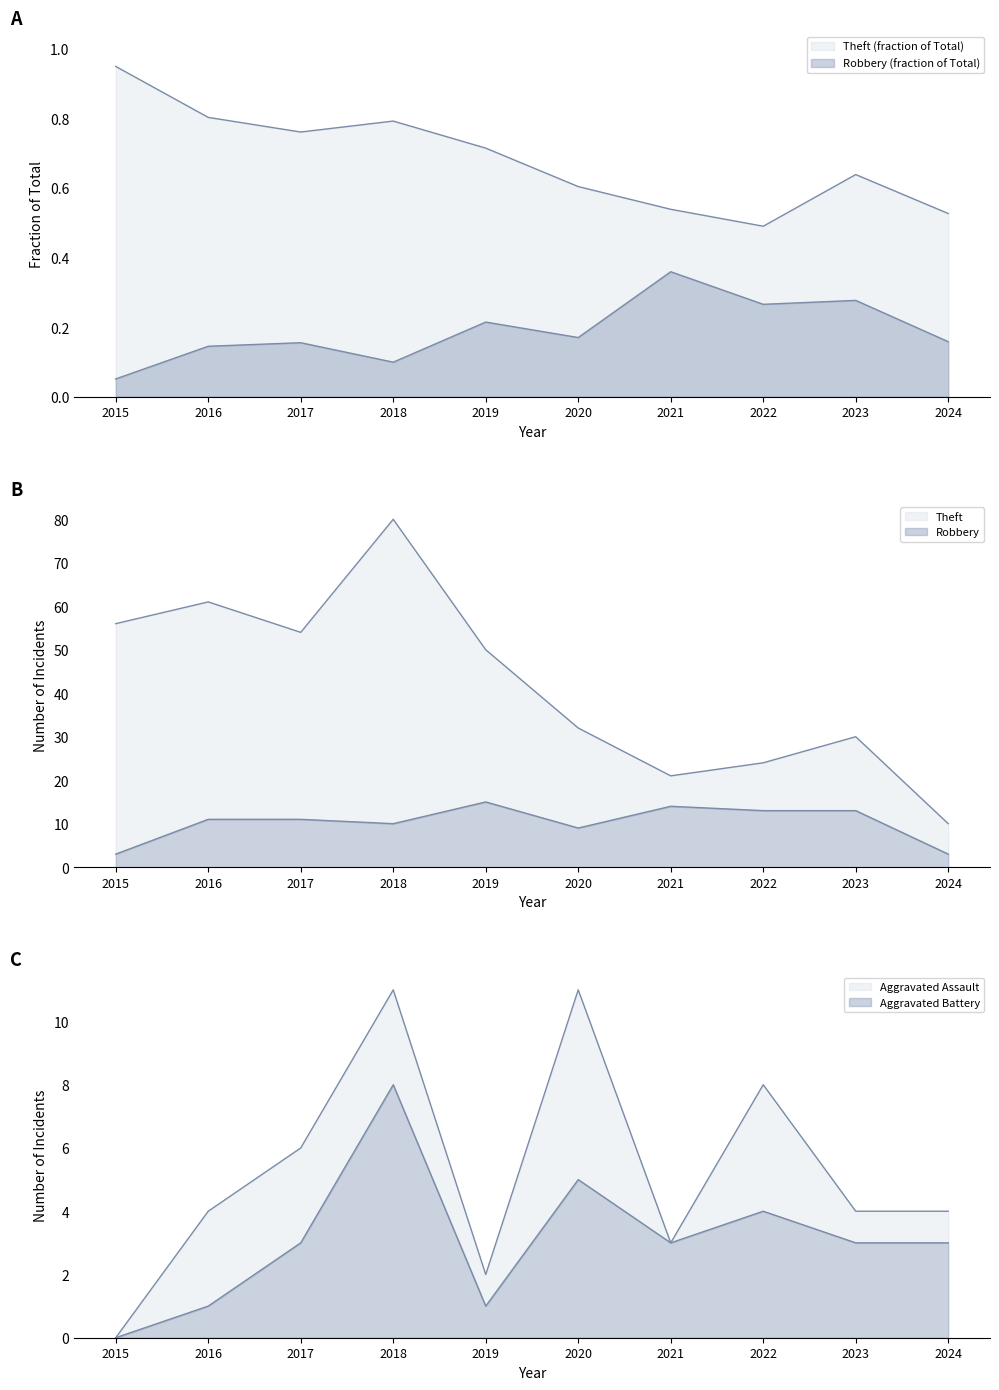

How many values in the Robbery series exceed 11?

4